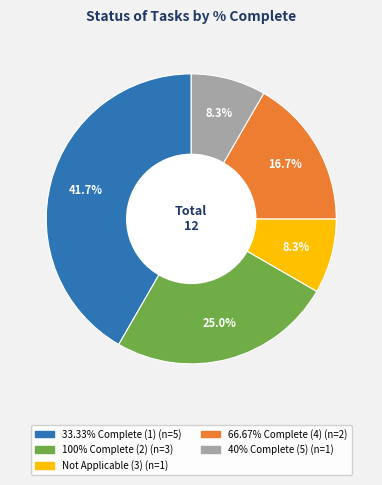

Is there a majority slice in this chart?

No